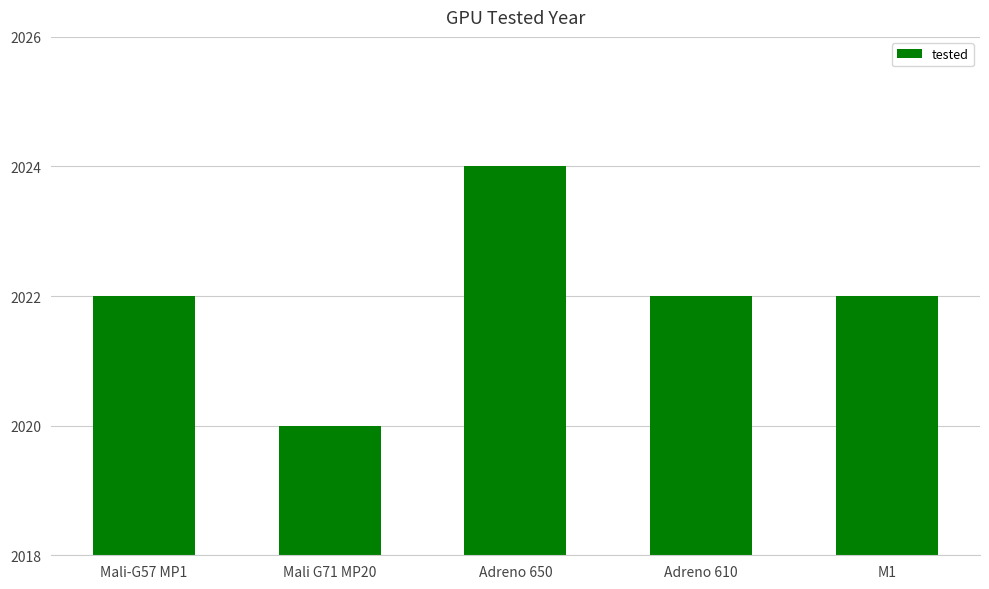

At which category does the chart reach its minimum across all series?

Mali G71 MP20